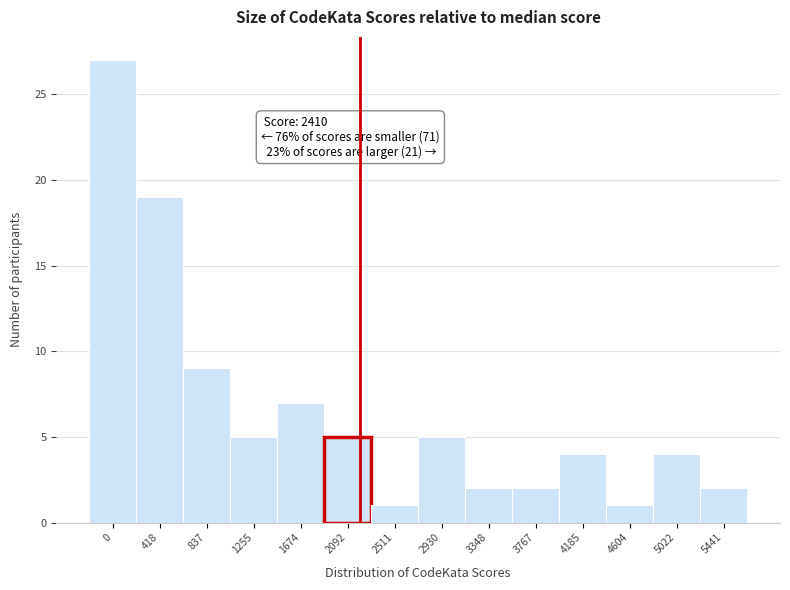

Reading left to right, transcribe all the data shown in this chart.

0=27	418=19	837=9	1255=5	1674=7	2092=5	2511=1	2930=5	3348=2	3767=2	4185=4	4604=1	5022=4	5441=2